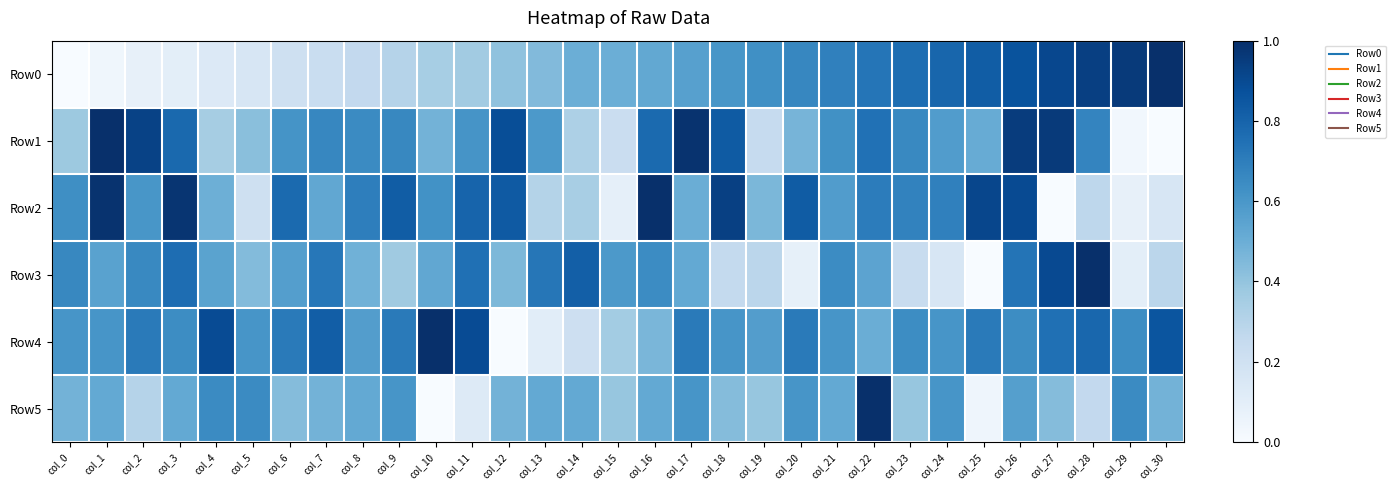

Rank the series at col_12 from lowest to highest value.

Row4, Row0, Row3, Row5, Row2, Row1